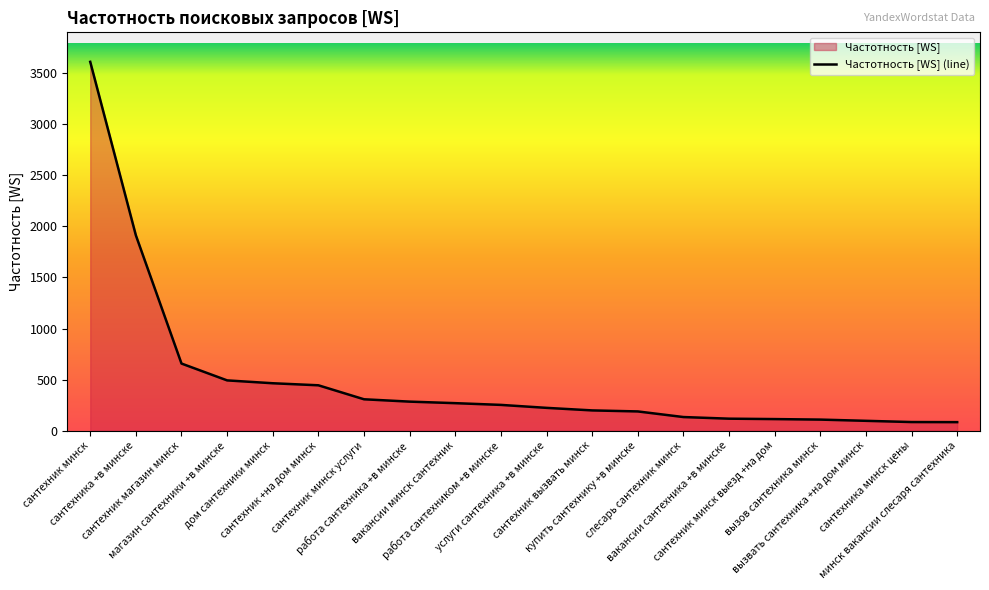

How many lines are shown in the chart?

1